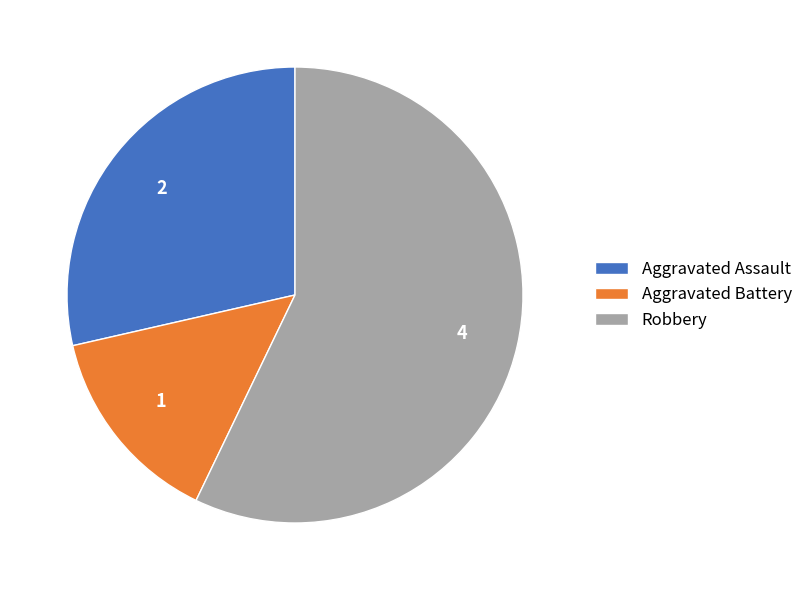

What is the ratio of the value at Robbery to the value at Aggravated Assault?

2.0